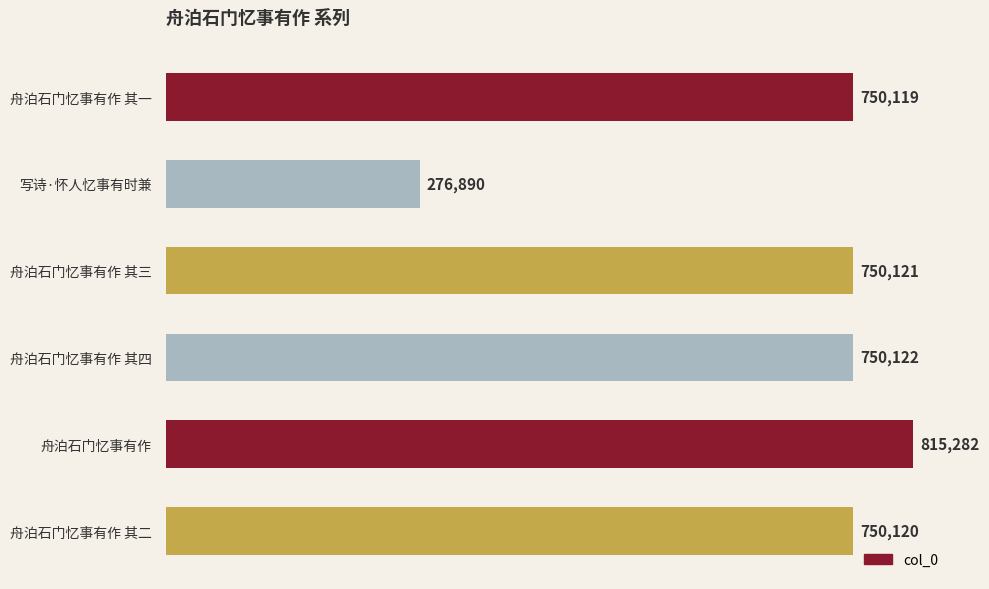

How many bars are there in total?

6